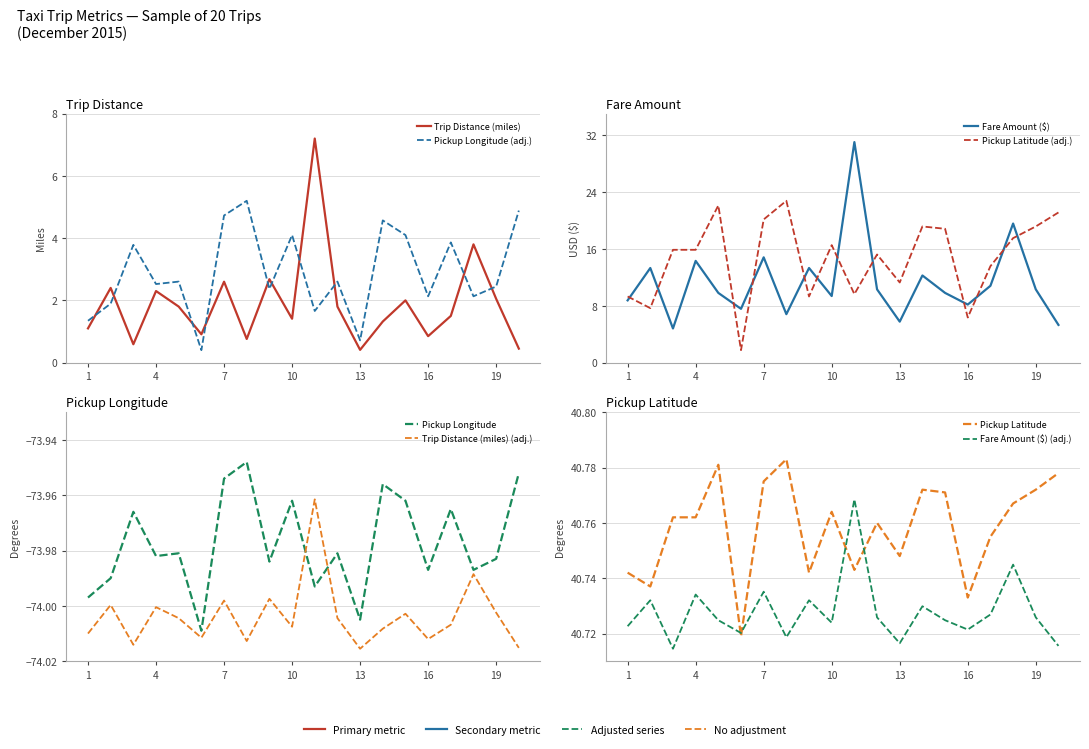

How many data points in Trip Distance (miles) are less than 1?

6